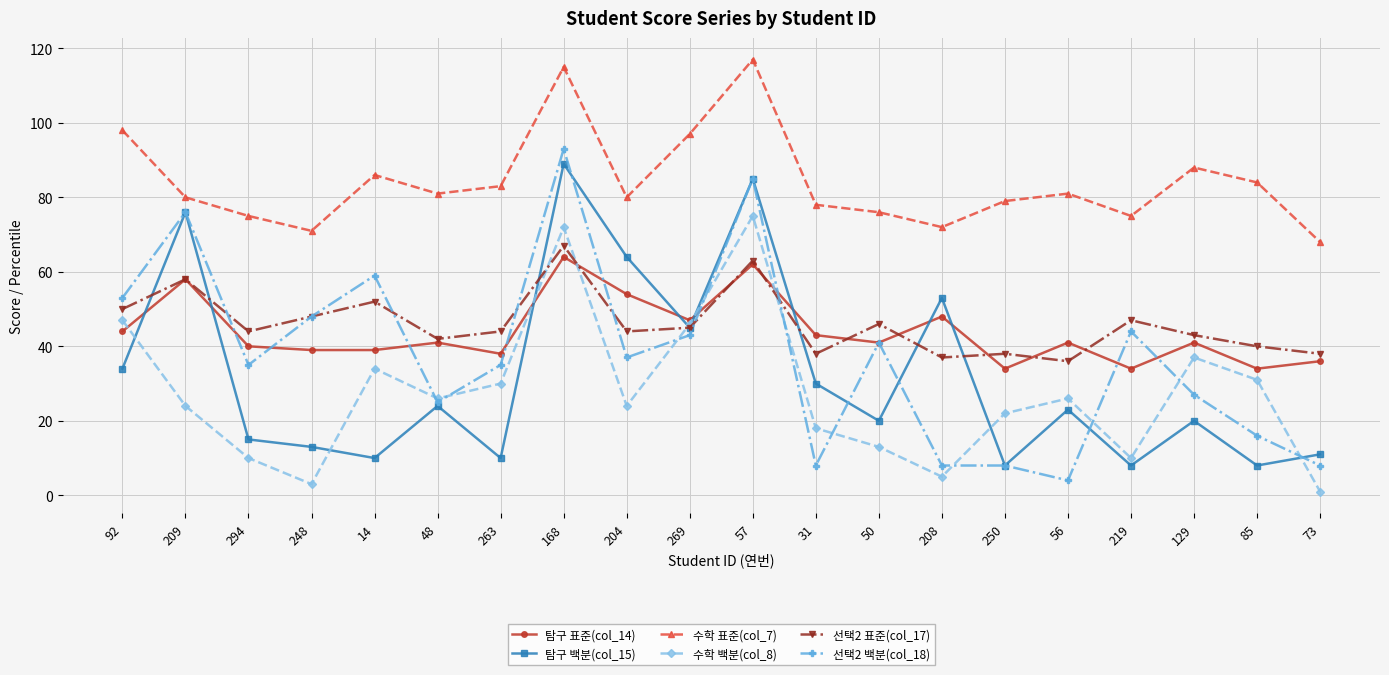

At how many categories does at least one series exceed 87?

5